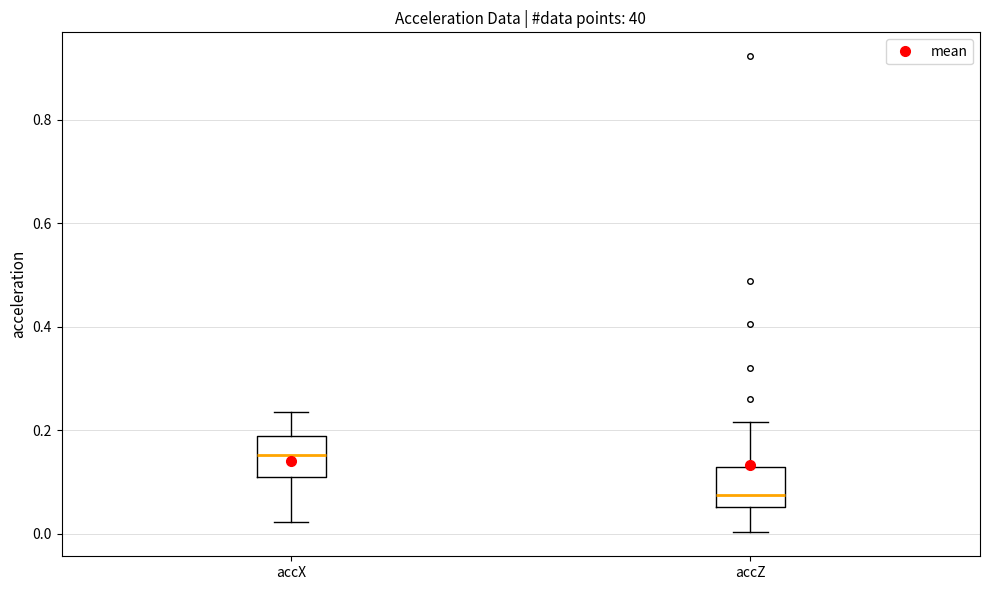

Where does the upper whisker of the box for accZ end on the y-axis? The values are not printed on the chart, so give them approximately, as read against the axis.

0.22